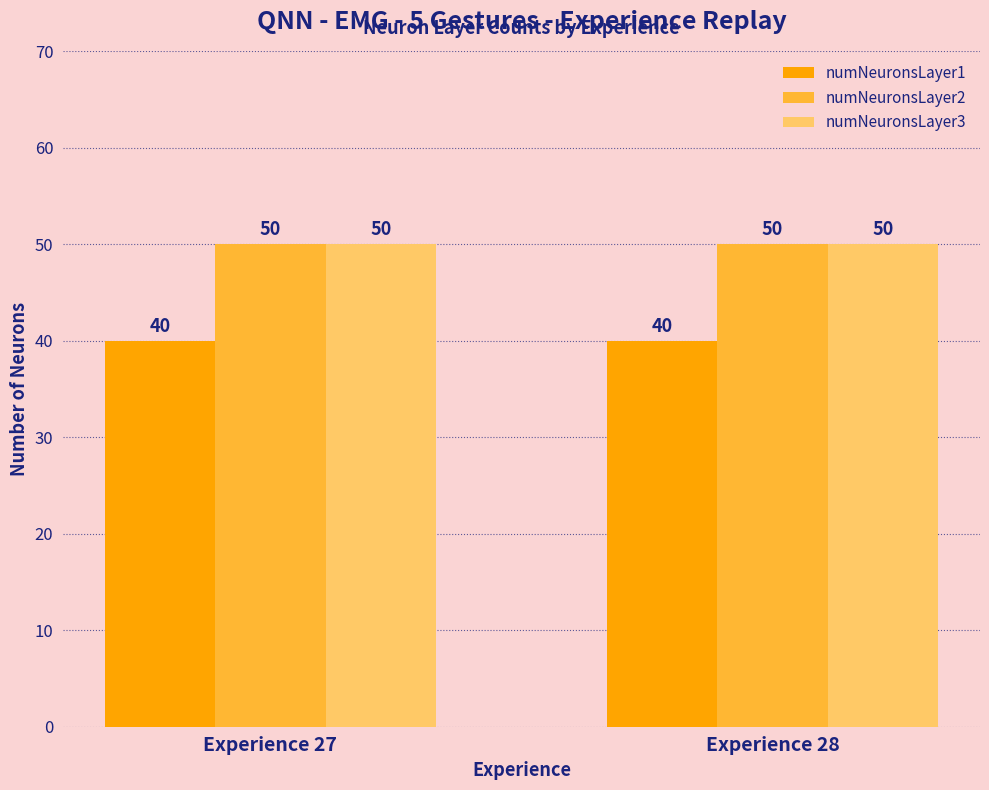

Read the numNeuronsLayer1 value at Experience 27.

40